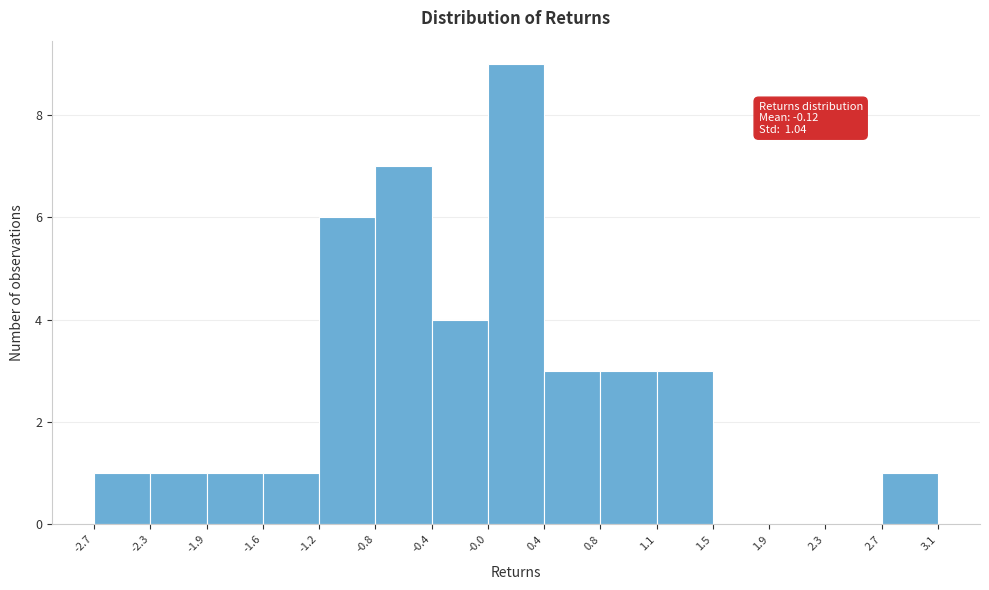

Over which range of the x-axis is the bar tallest?

-0.0 to 0.4